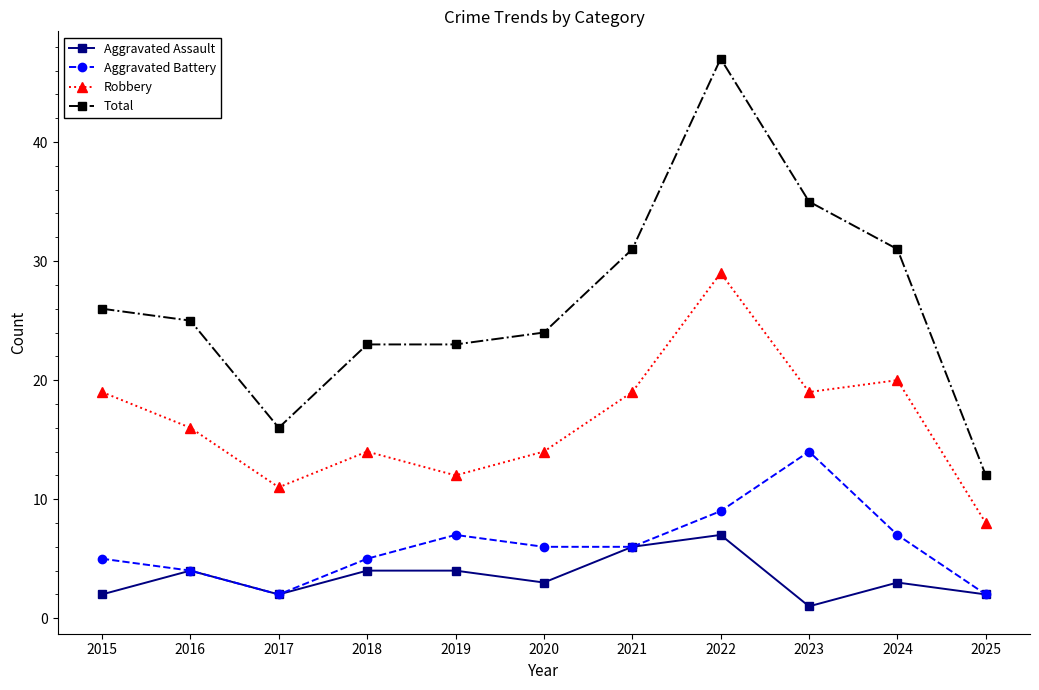

Is this an area chart (filled region under the line)?

No